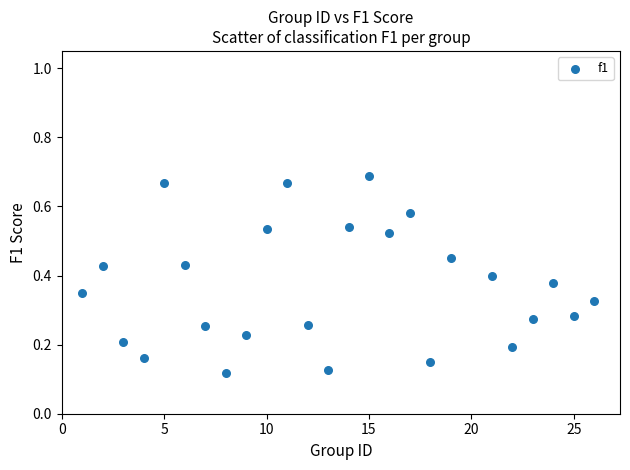

What is the range of X values (max minus min)?

25.0